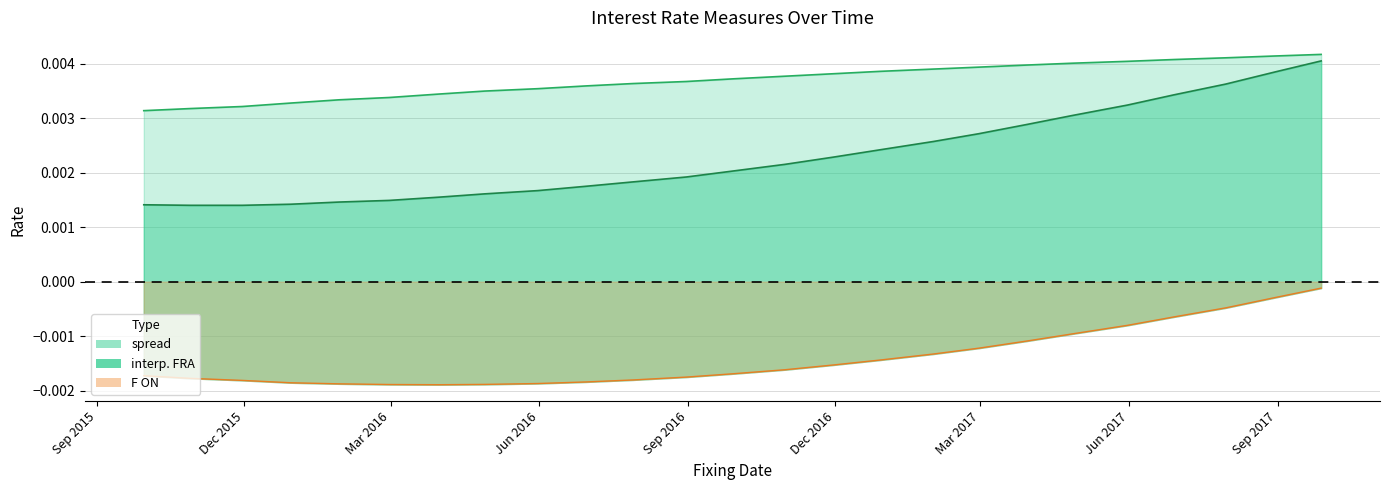

What are all the series names shown in the legend?

spread, interp. FRA, F ON